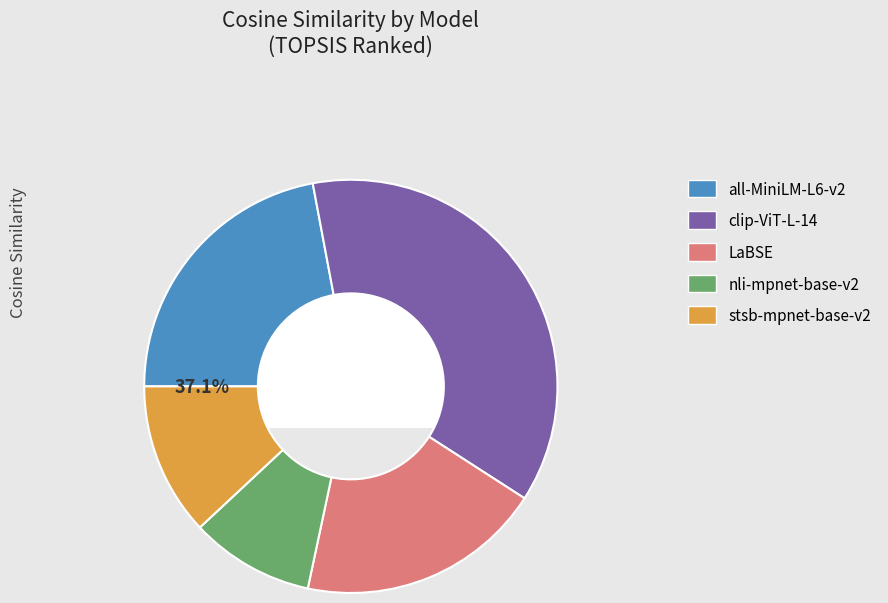

Is the sum of nli-mpnet-base-v2 and LaBSE greater than half?

No